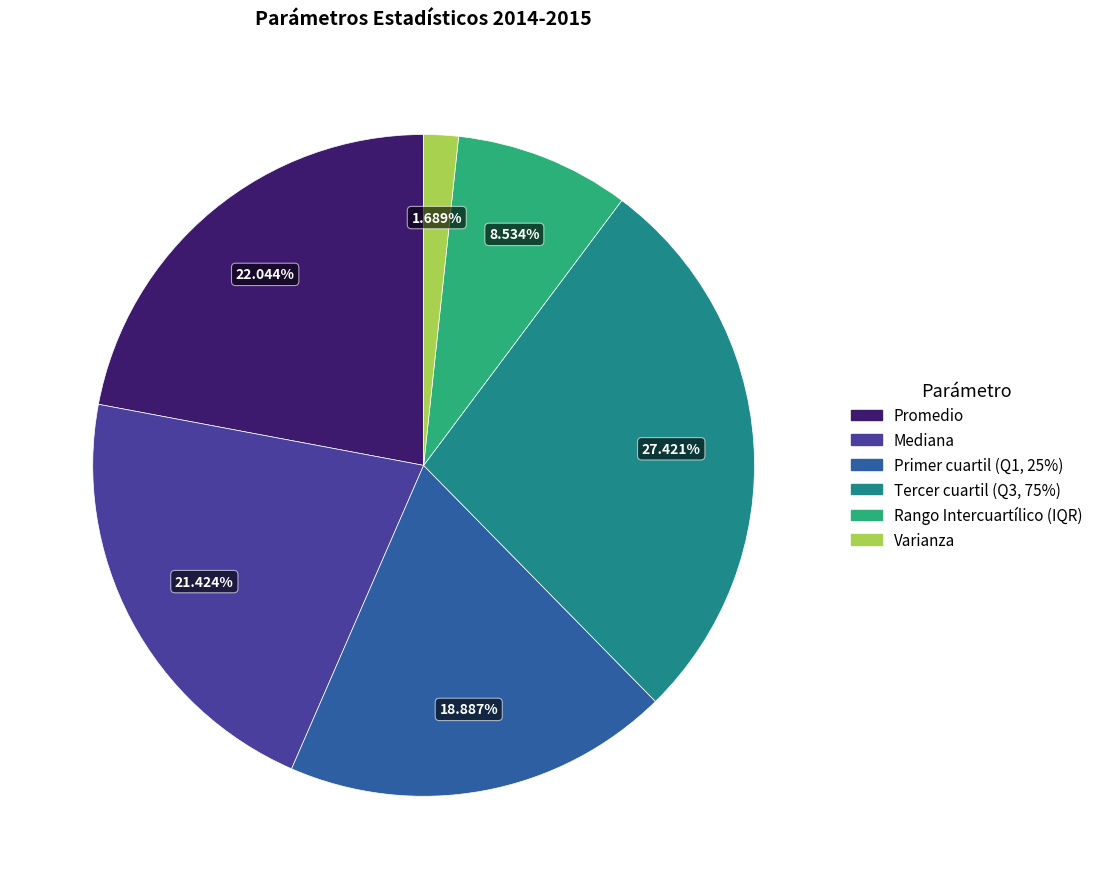

What is the smallest slice in the pie chart?

Varianza